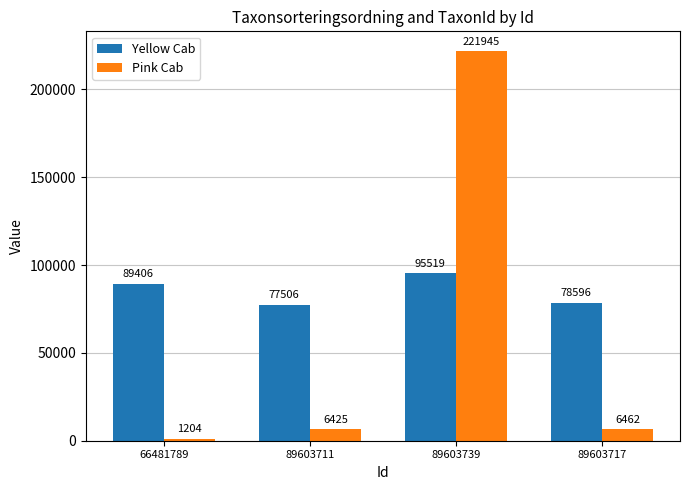

Where is Pink Cab nearest to the value 111574?

89603717